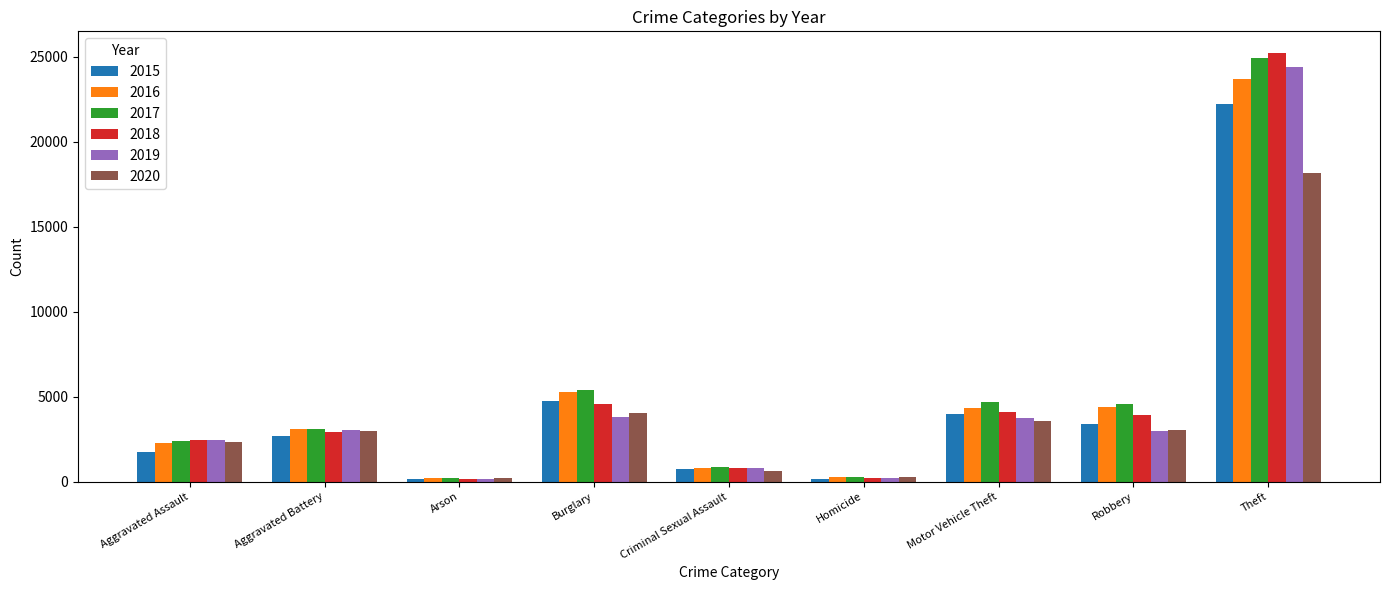

What is the label of the 5th bar from the left?

Criminal Sexual Assault